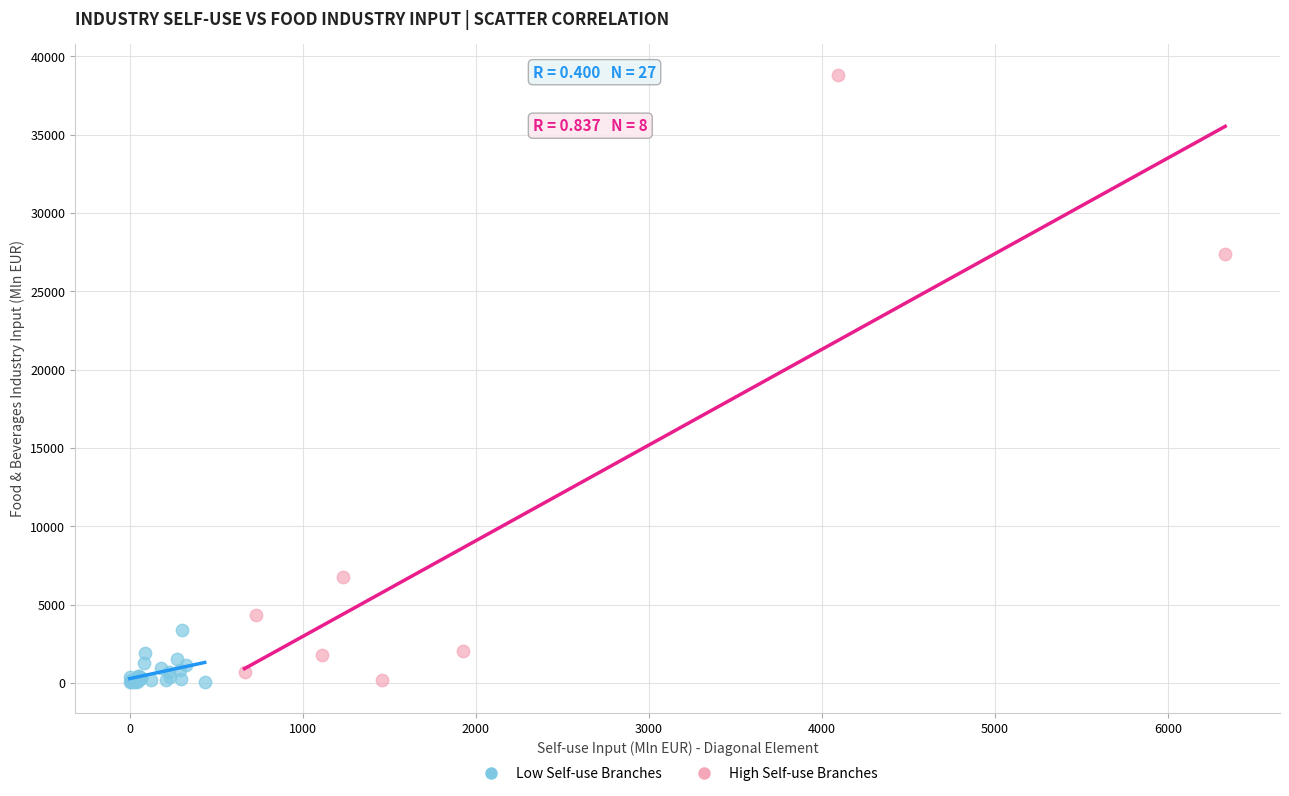

Which series has the widest spread of Y values?

High Self-use Branches